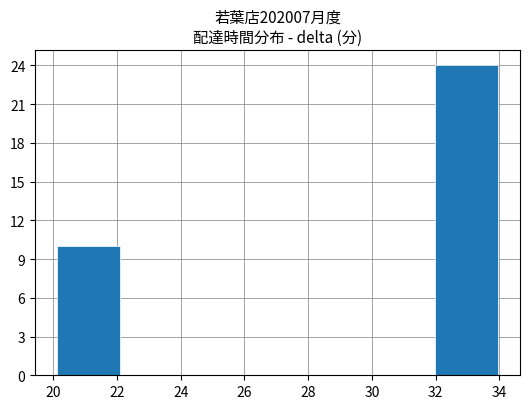

Over which range of the x-axis is the bar tallest?

32.0 to 34.0